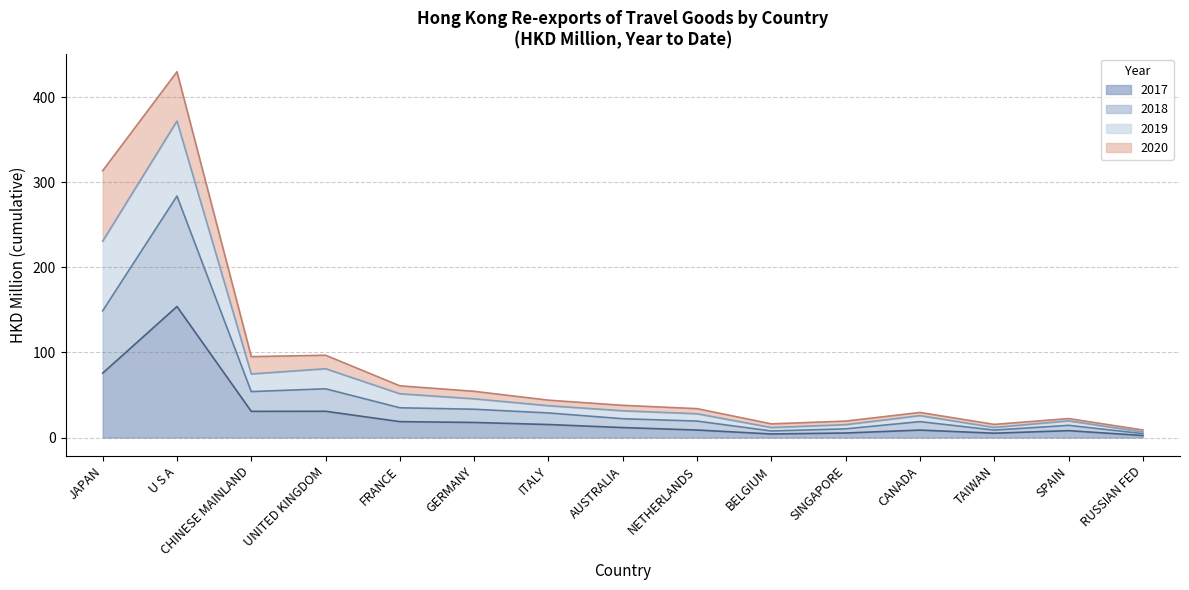

Is it true that 201912 equals 37.8 at AUSTRALIA?

True